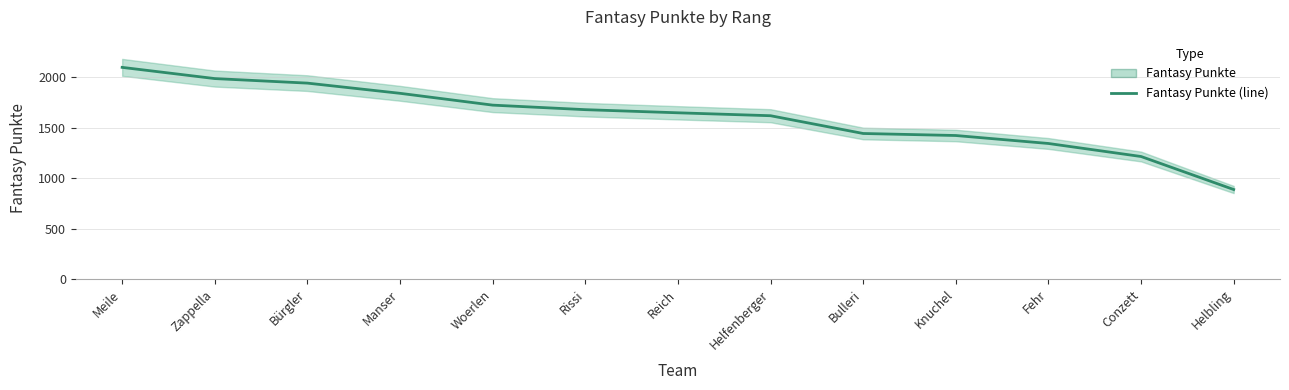

The value at Fehr is 1343. True or false?

True